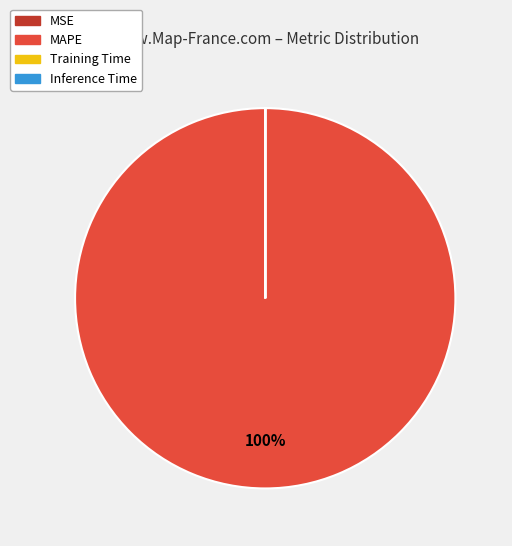

Is there any slice that represents more than half of the pie?

Yes